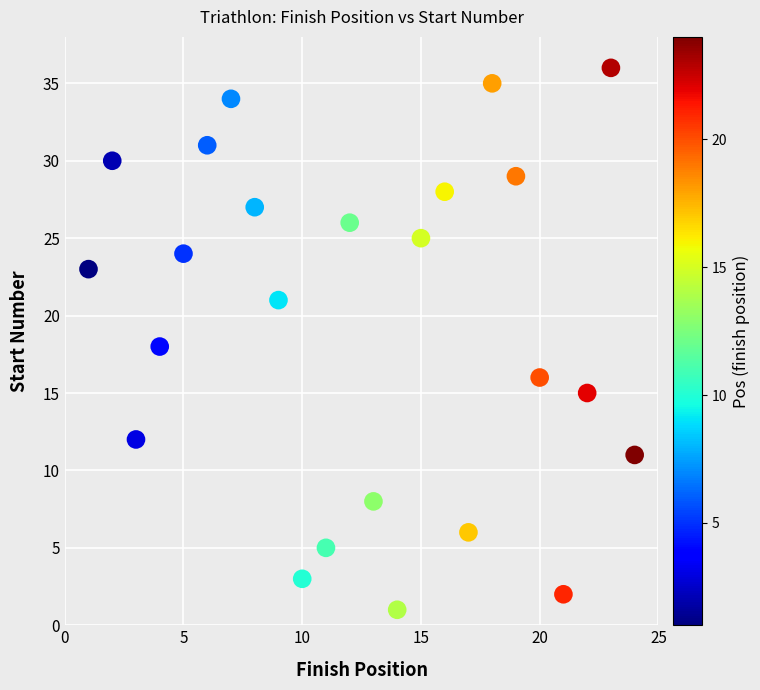

What is the range of X values (max minus min)?

23